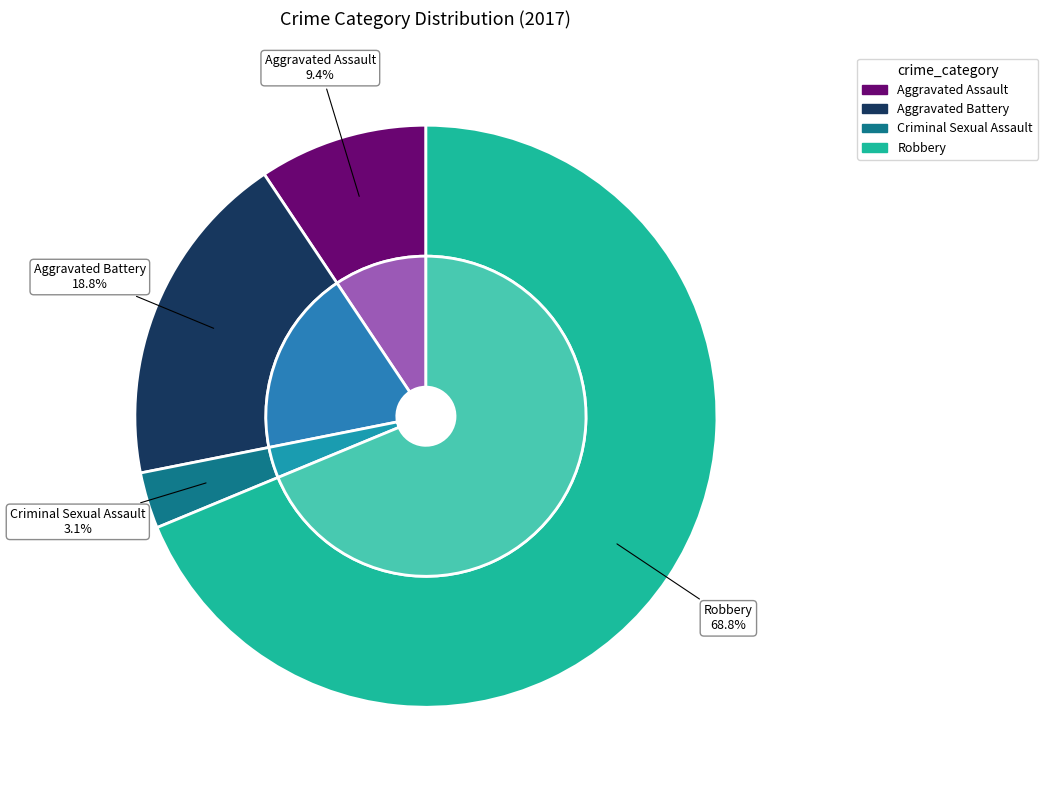

How many segments does this pie chart have?

4